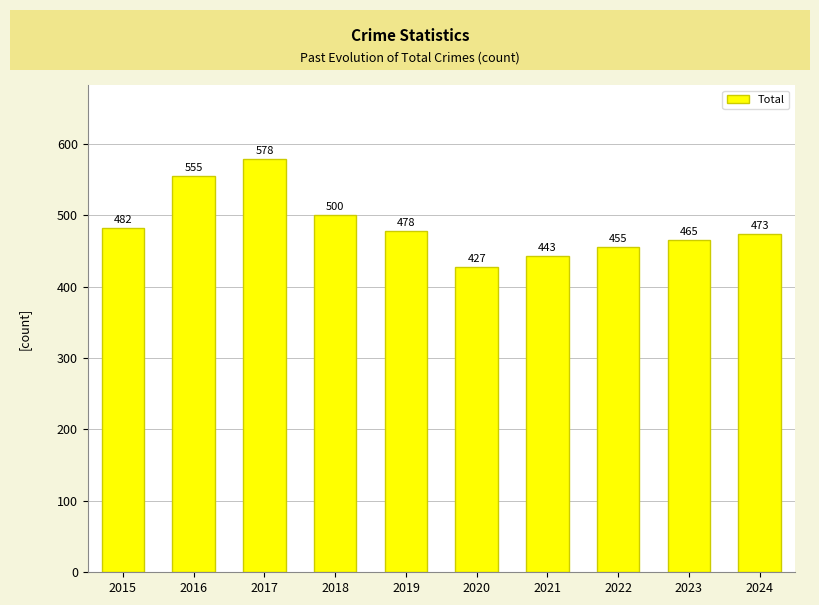

At which label does the data first exceed 478?

2015